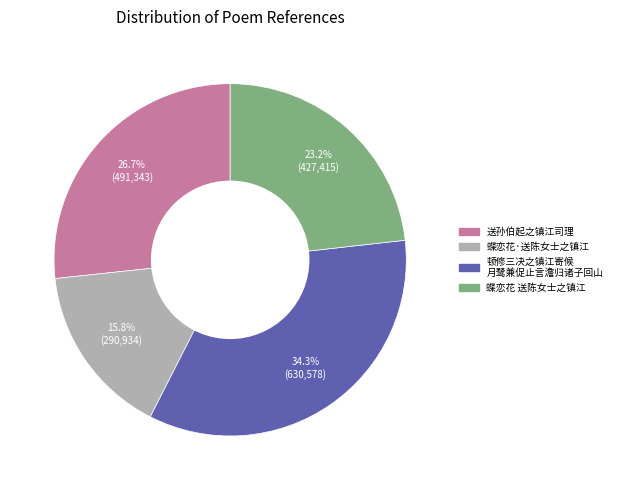

To the nearest percent, what is the average slice percentage?

25%